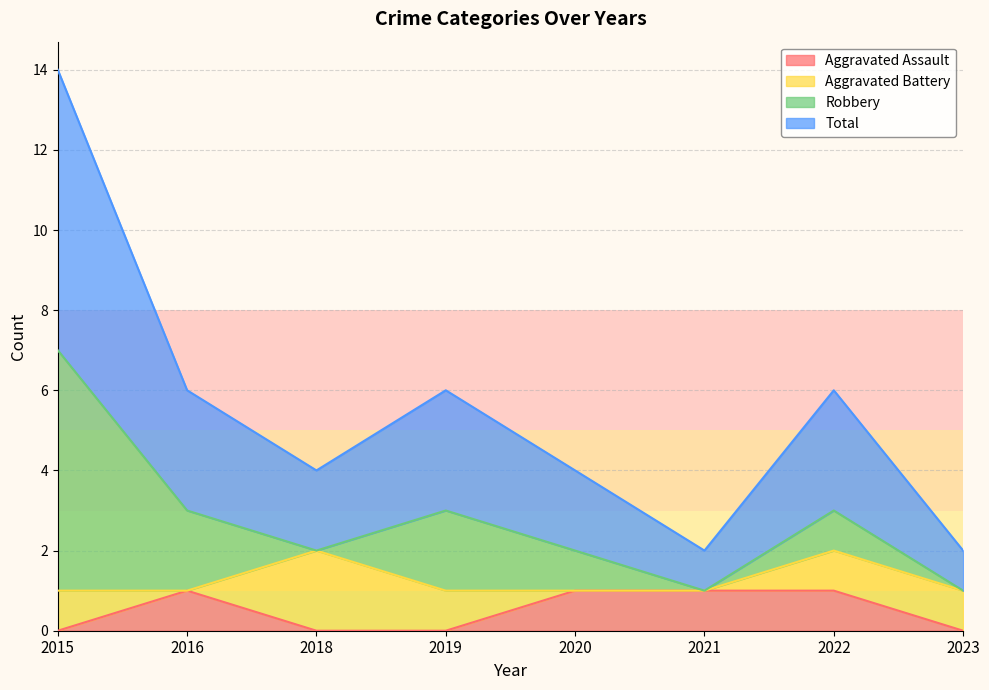

The Aggravated Assault series shows 0 at 2018. True or false?

True